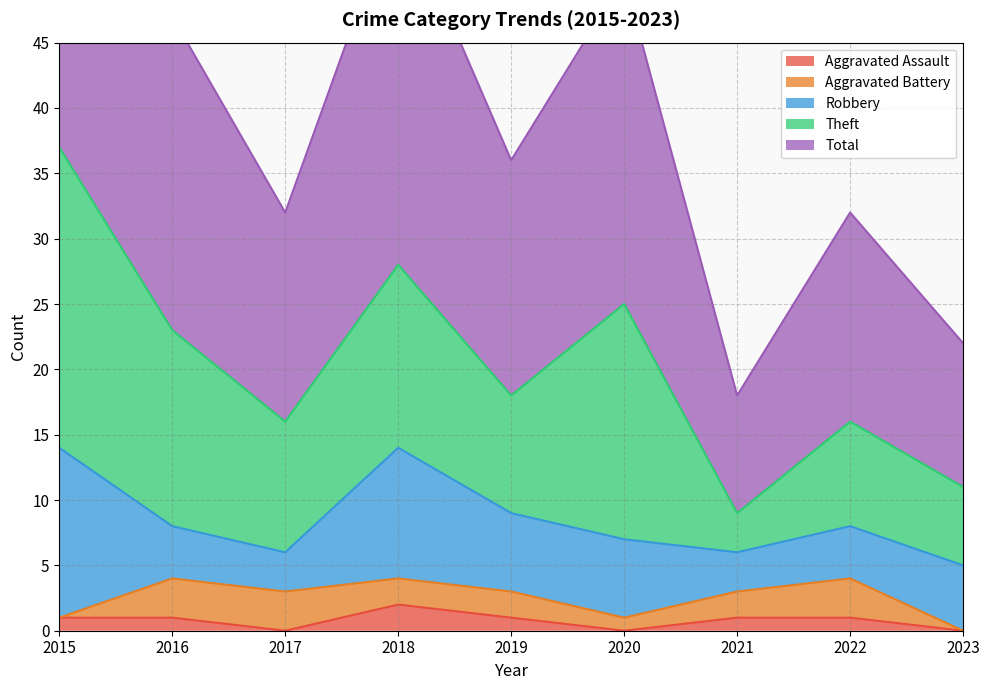

At which category does Aggravated Assault reach its first local valley?

2017